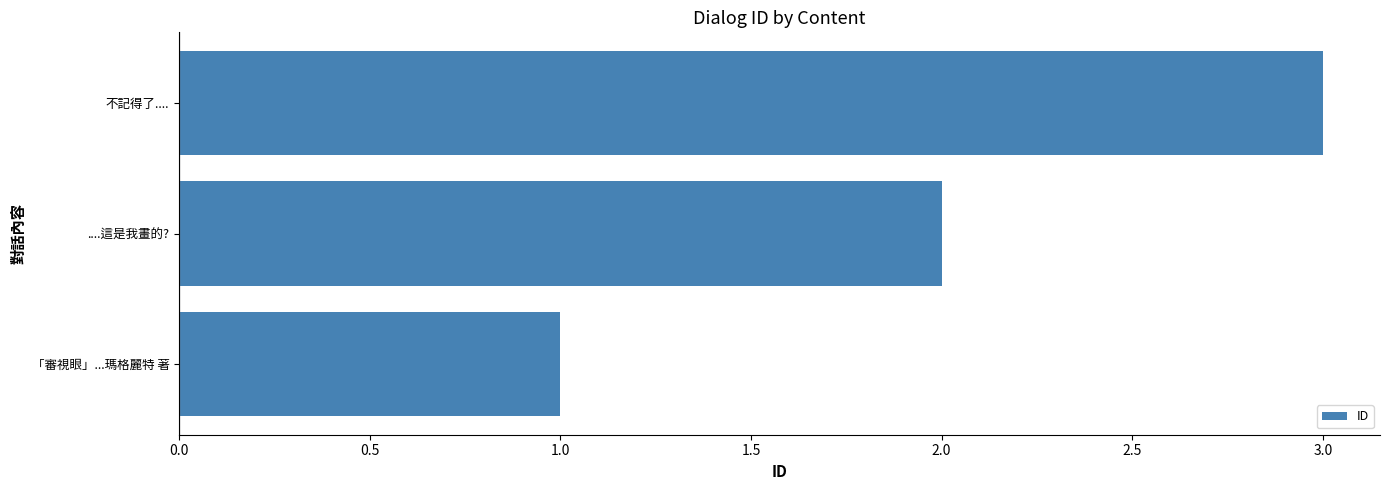

Read the value at 不記得了.....

3